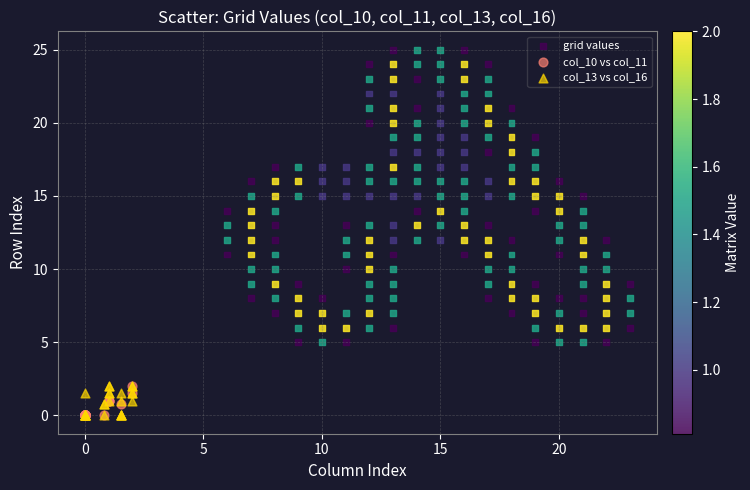

Which series reaches the maximum Y coordinate?

grid values